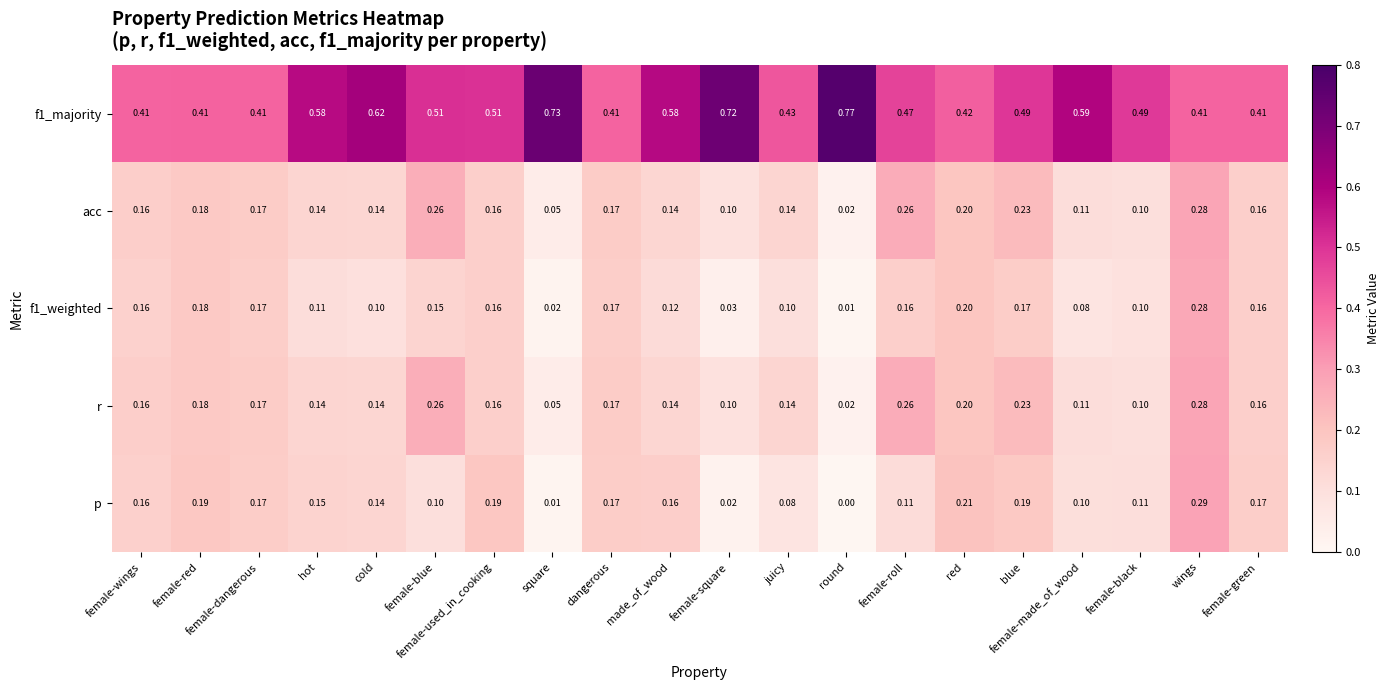

Which category has the lowest value in the acc series?

round